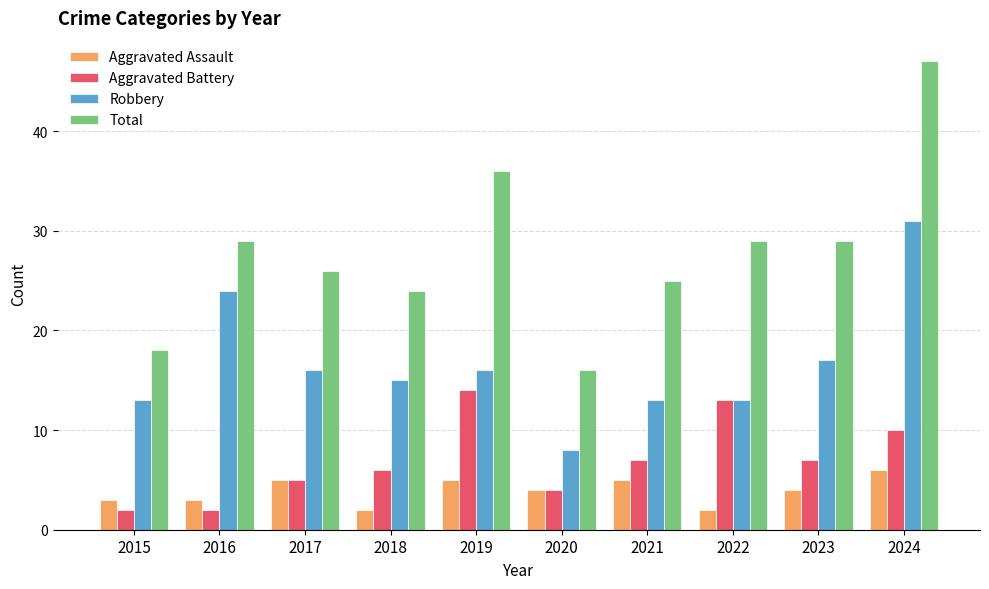

What is the minimum value for Total?

16